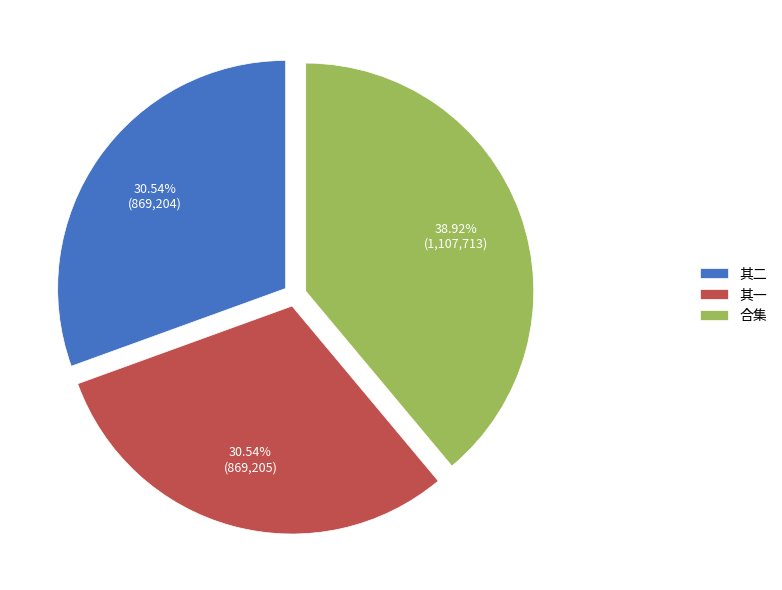

Do 其一 and 其二 together represent more than half of the pie?

Yes